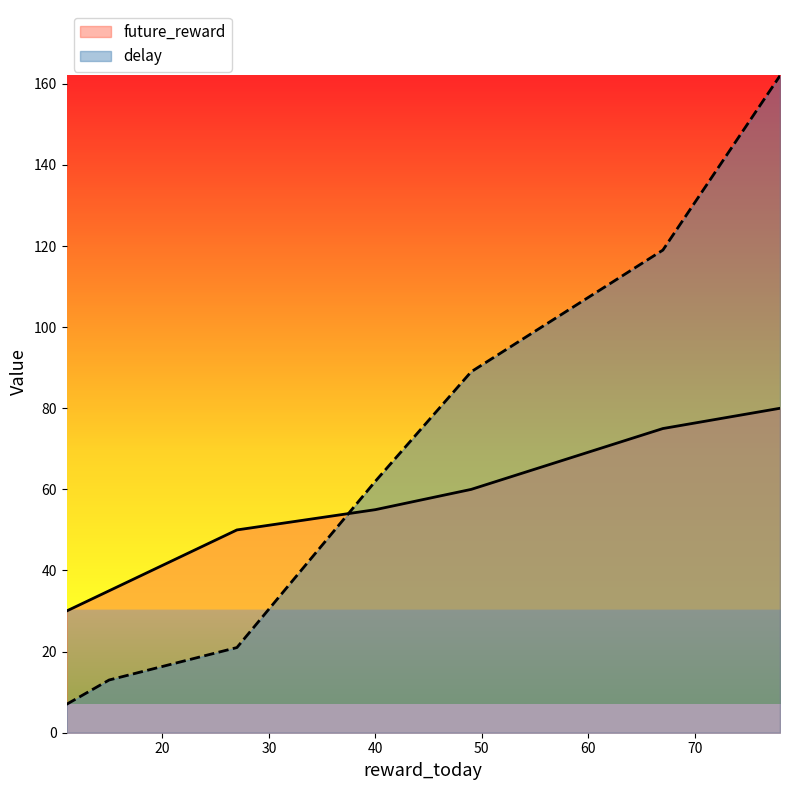

What is the difference between the highest and lowest values at 15?

22